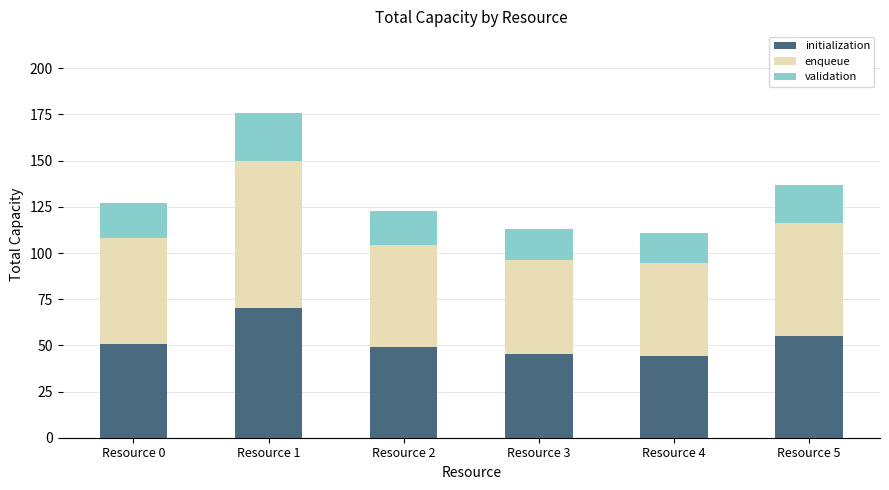

What is the total value across all series at Resource 1?

176.0